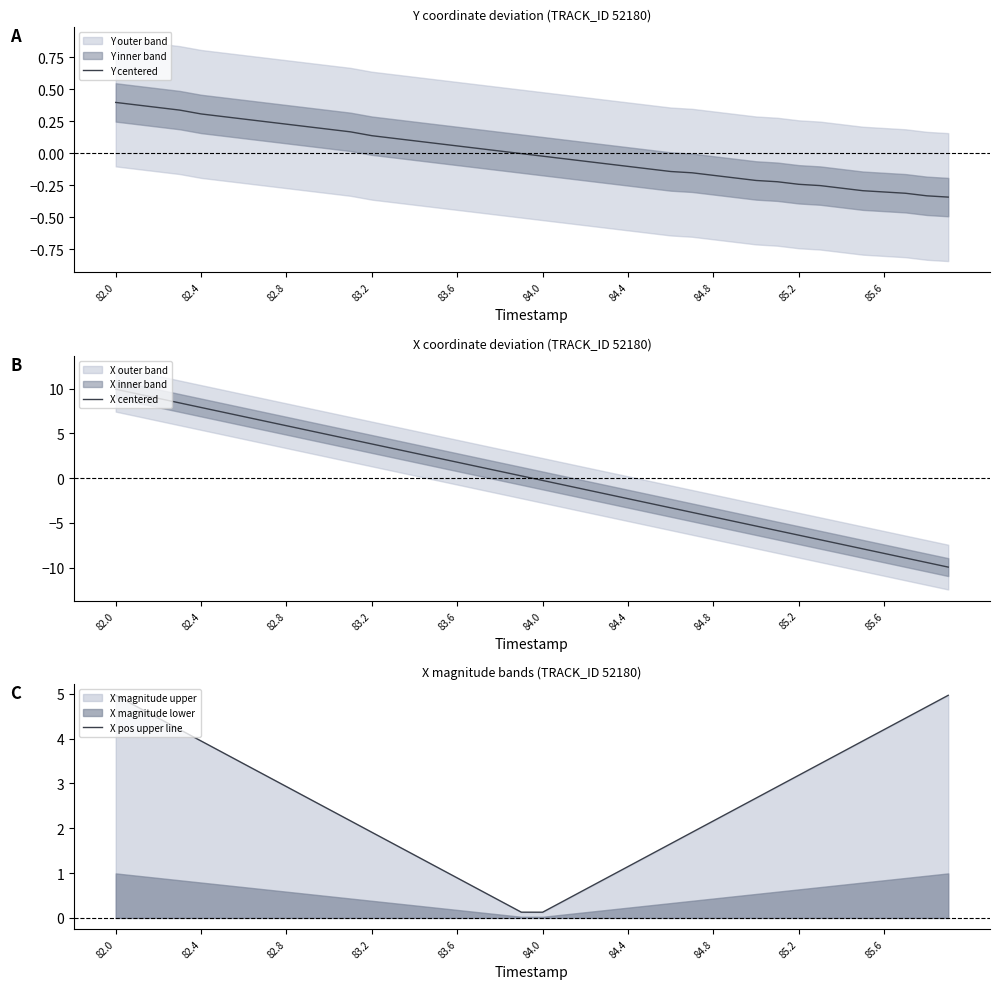

What are all the series names shown in the legend?

Y centered, X centered, X pos upper line